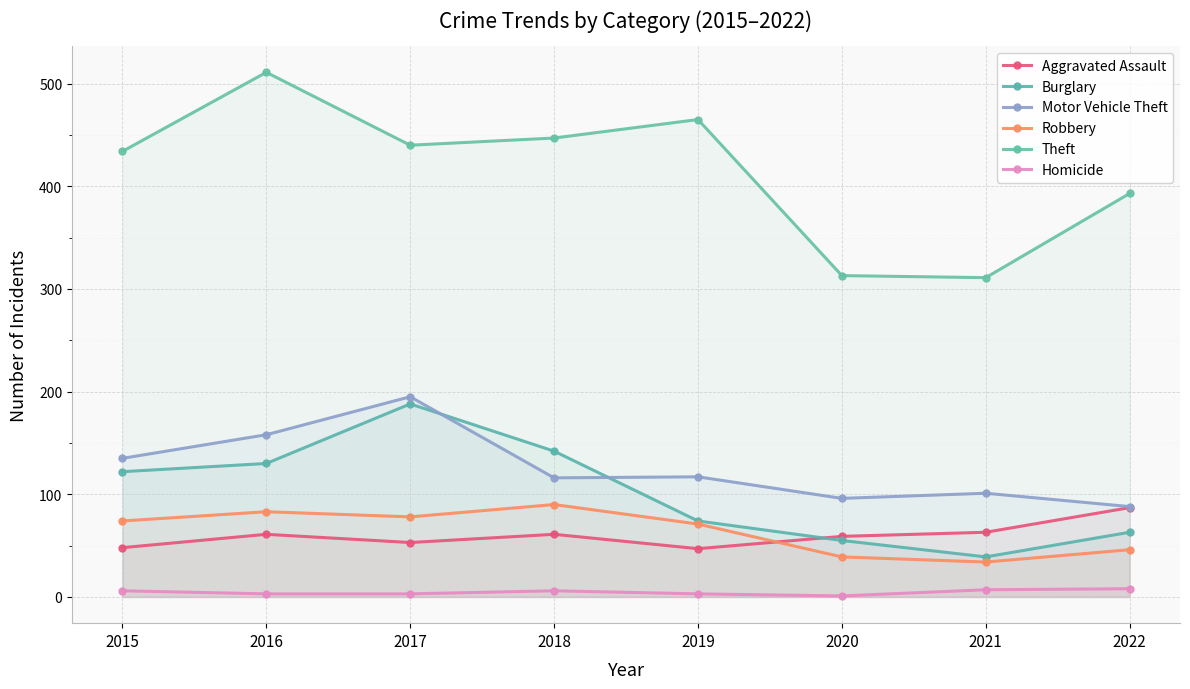

Where do Aggravated Assault and Robbery first cross each other?

2019 and 2020